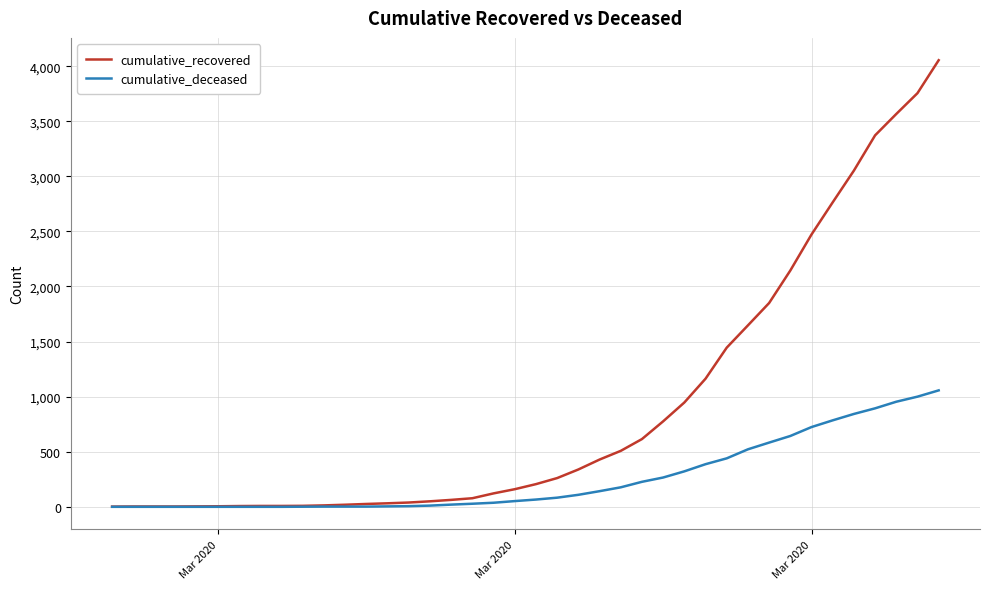

Which series has the widest spread of values?

cumulative_recovered